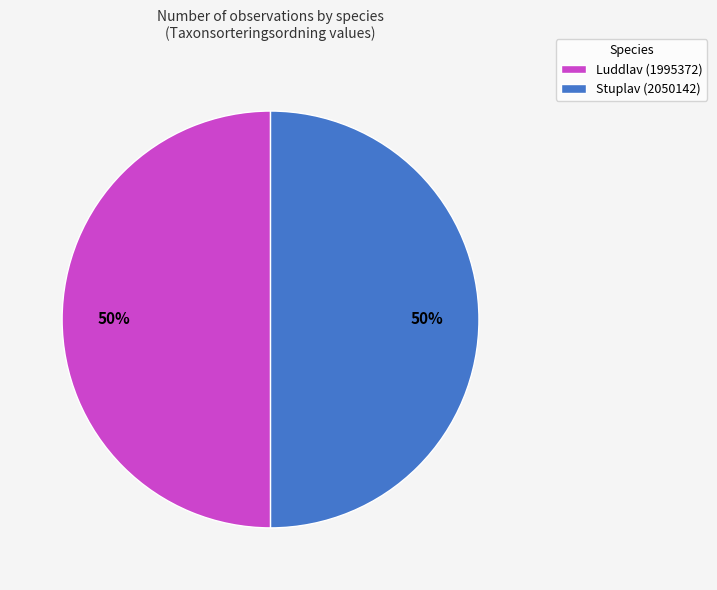

What is the ratio of the value at Stuplav (2050142) to the value at Luddlav (1995372)?

1.0